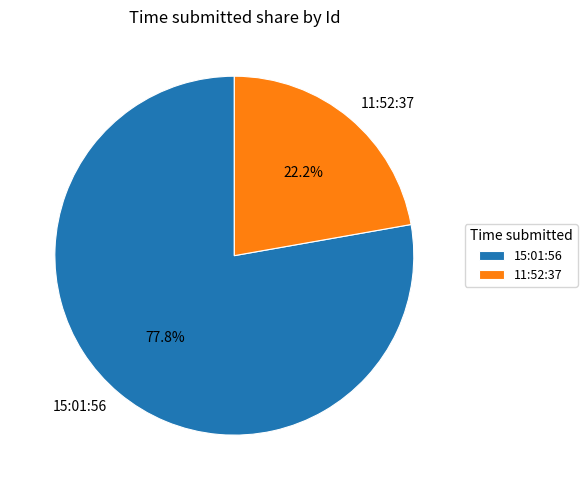

To the nearest percent, what portion does 15:01:56 represent?

78%